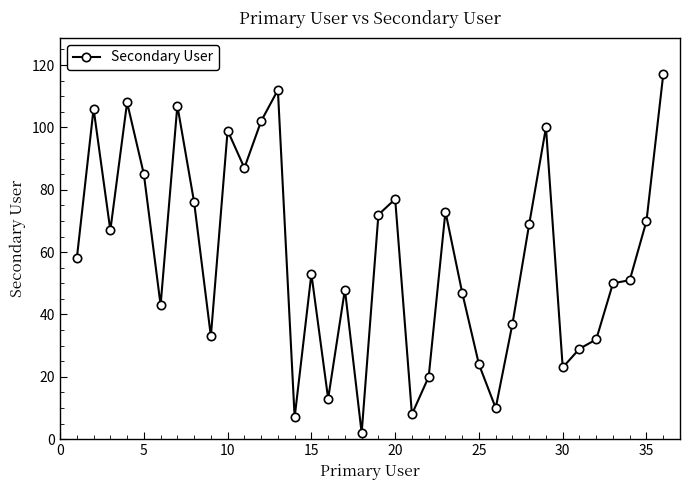

True or false: there are more than 2 points higher than both neighbors.

True